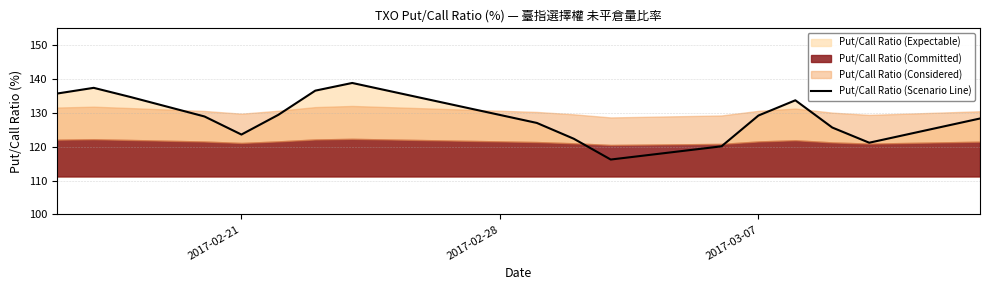

What is the minimum value for Put/Call Ratio (Scenario Line)?

116.2